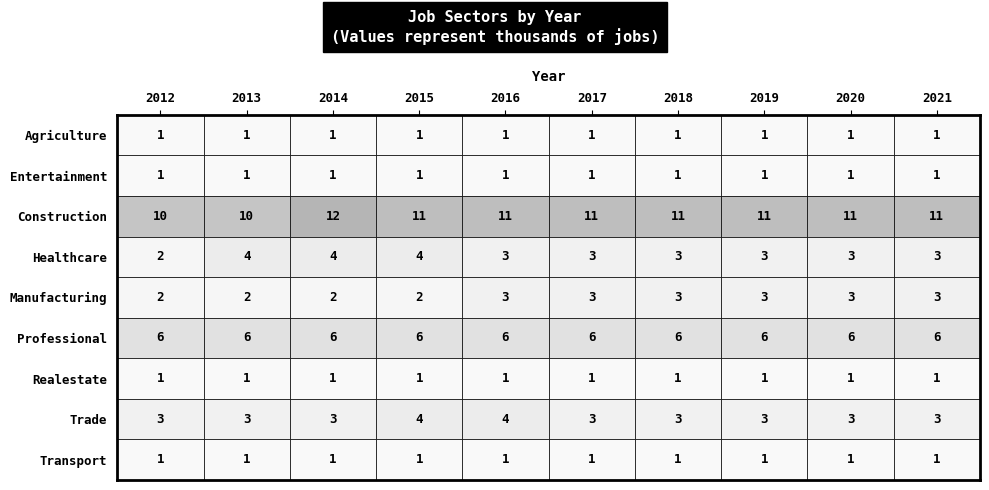

True or false: JobsHealthcare has a value of 2 at 2012.

True